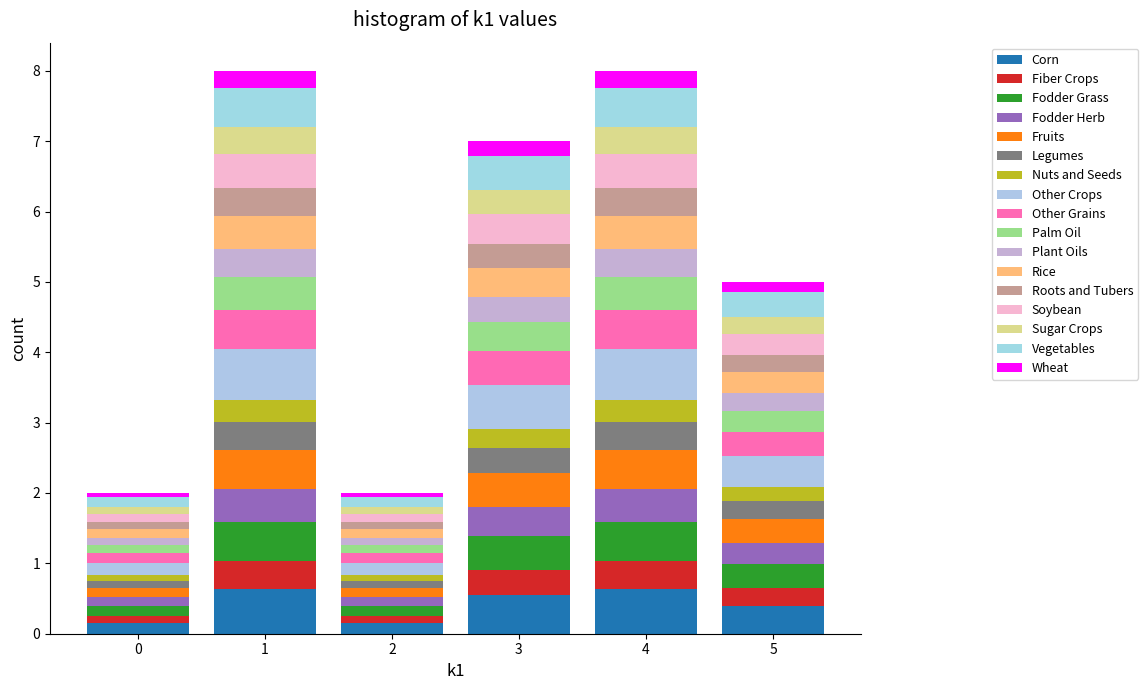

Reading left to right, transcribe this chart: for each stacked bar, give the range it covers on the x-axis and its total height. The values are not printed on the chart, so give them approximately, as read against the axis.

-0.5 to 0.5: 2
0.5 to 1.5: 8
1.5 to 2.5: 2
2.5 to 3.5: 7
3.5 to 4.5: 8
4.5 to 5.5: 5